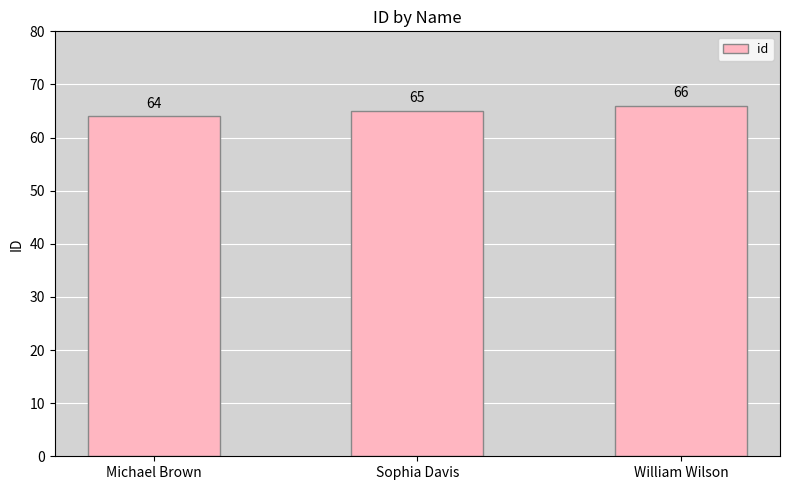

What is the label of the 3rd bar from the left?

William Wilson